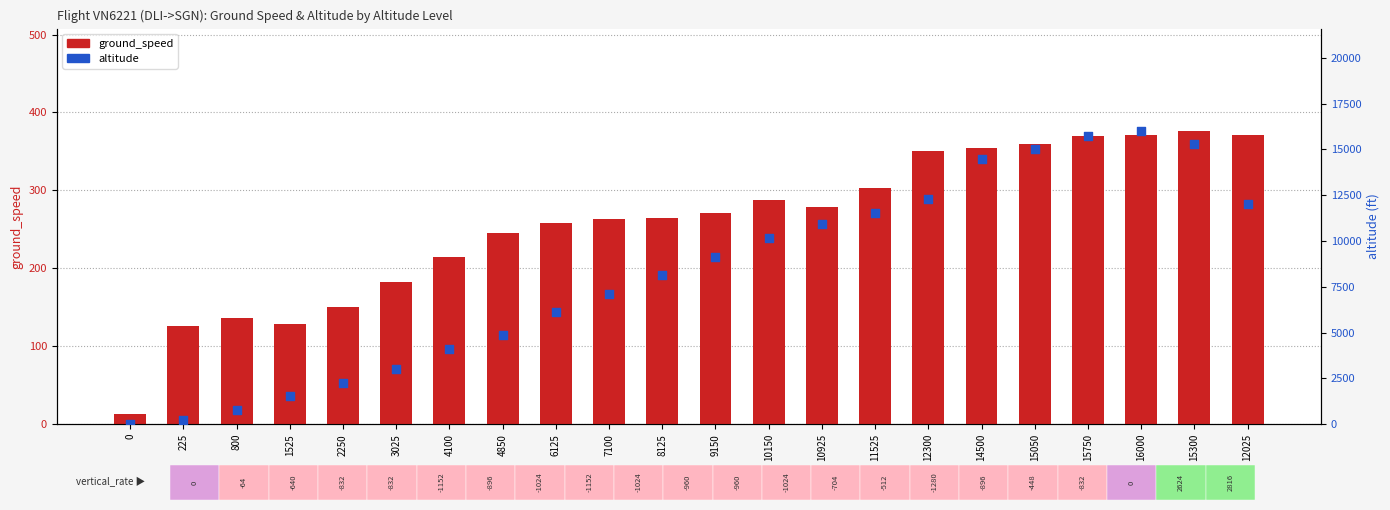

What is the total value across all series at 12300?

12650